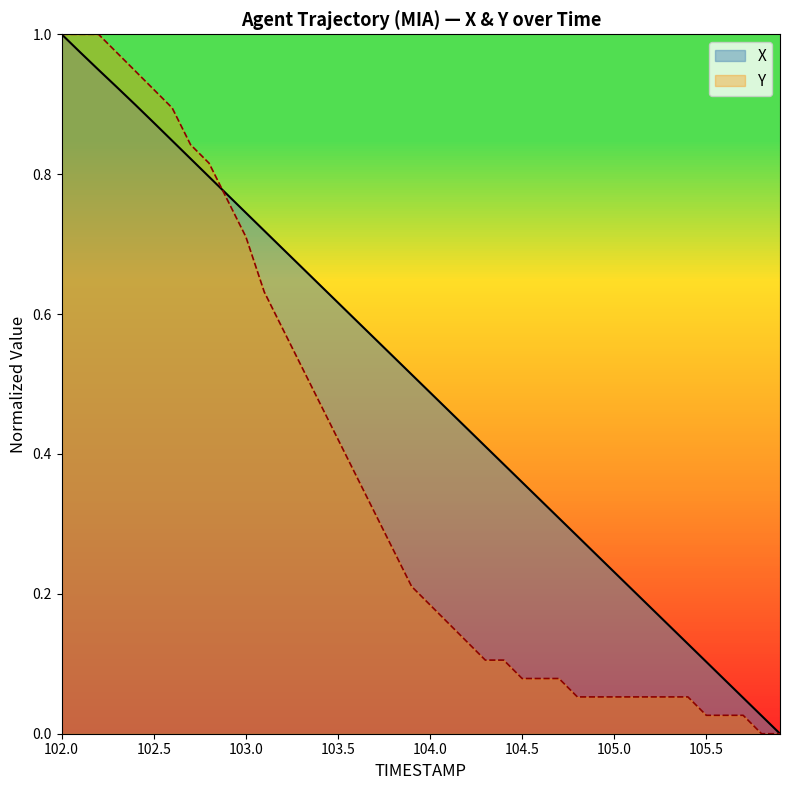

What is the sum of all X values?

20.0